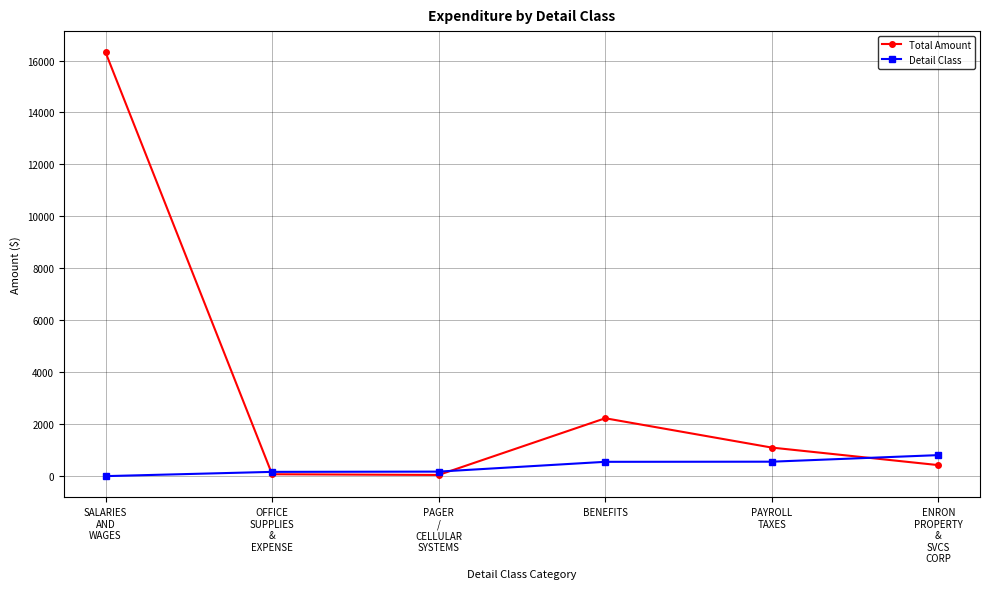

Does the chart have visible grid lines?

Yes